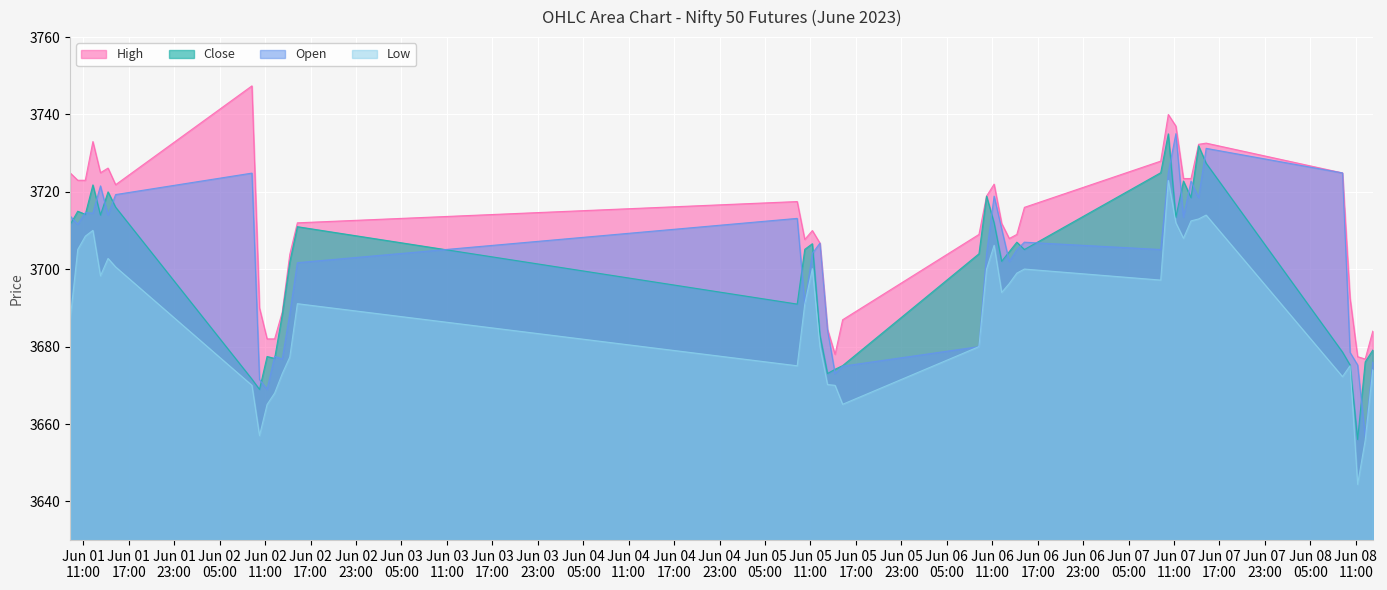

What is the label of the 34th point from the right?

2023-06-01 15:15